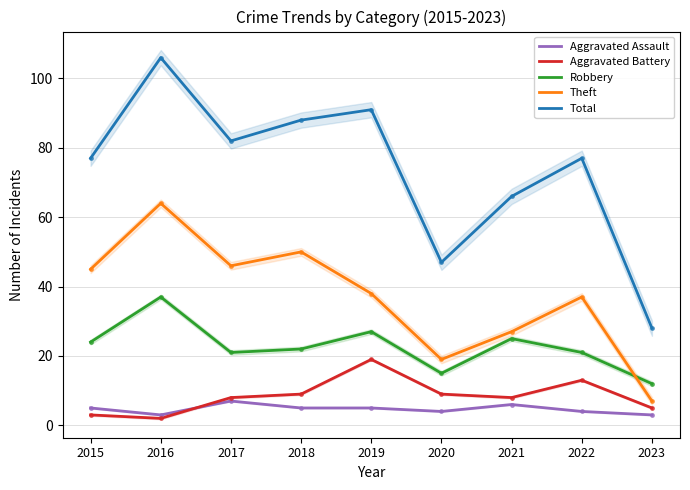

What is the greatest value displayed?

106